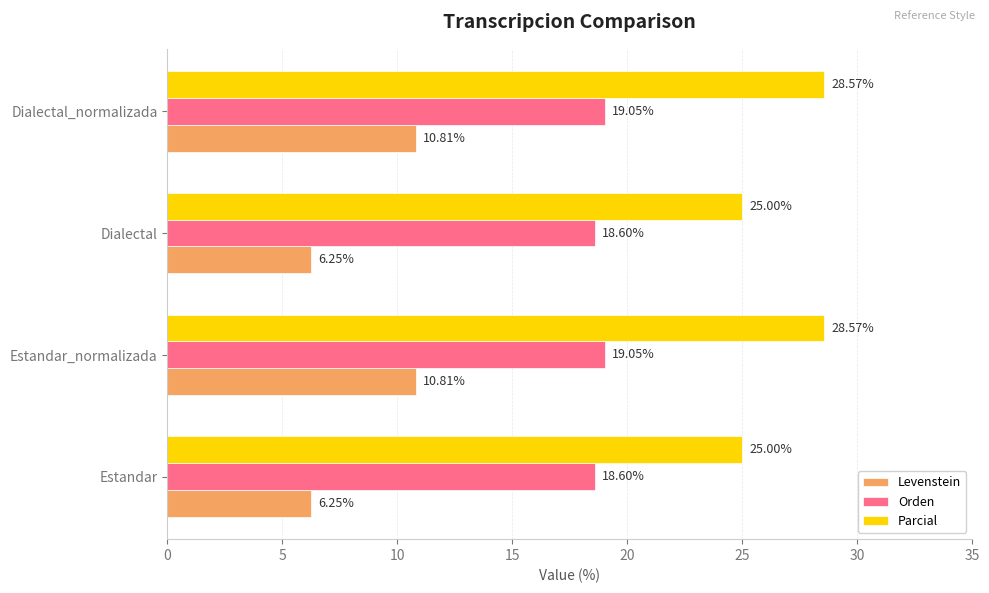

What is the spread (max minus min) of values at Estandar_normalizada?

17.8